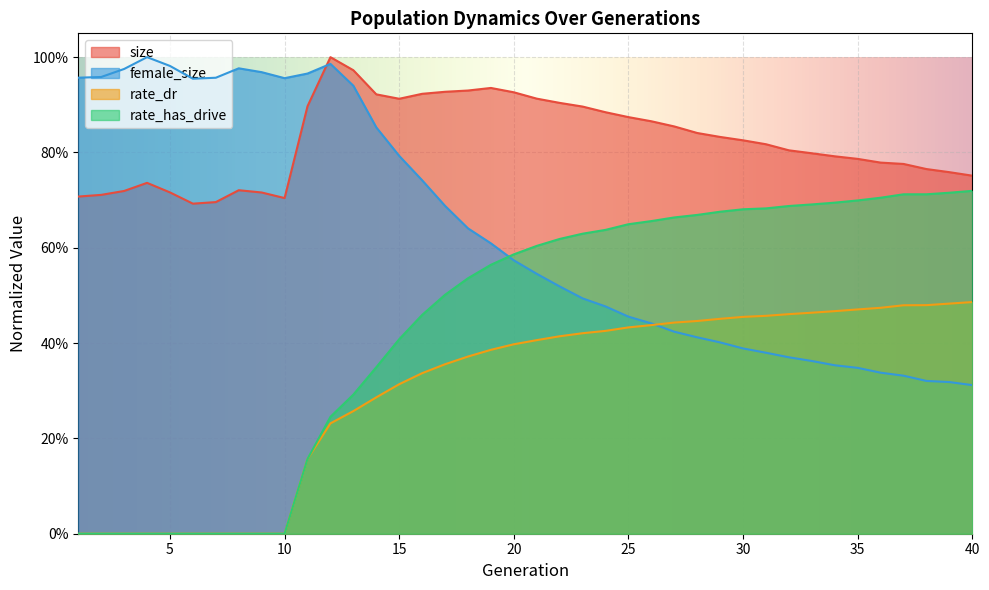

Reading left to right, list all the values displayed in this chart.

size: 1=0.7	2=0.7	3=0.7	4=0.7	5=0.7	6=0.7	7=0.7	8=0.7	9=0.7	10=0.7	11=0.9	12=1.0	13=1.0	14=0.9	15=0.9	16=0.9	17=0.9	18=0.9	19=0.9	20=0.9	21=0.9	22=0.9	23=0.9	24=0.9	25=0.9	26=0.9	27=0.9	28=0.8	29=0.8	30=0.8	31=0.8	32=0.8	33=0.8	34=0.8	35=0.8	36=0.8	37=0.8	38=0.8	39=0.8	40=0.8
female_size: 1=1.0	2=1.0	3=1.0	4=1.0	5=1.0	6=1.0	7=1.0	8=1.0	9=1.0	10=1.0	11=1.0	12=1.0	13=0.9	14=0.9	15=0.8	16=0.7	17=0.7	18=0.6	19=0.6	20=0.6	21=0.5	22=0.5	23=0.5	24=0.5	25=0.5	26=0.4	27=0.4	28=0.4	29=0.4	30=0.4	31=0.4	32=0.4	33=0.4	34=0.4	35=0.3	36=0.3	37=0.3	38=0.3	39=0.3	40=0.3
rate_dr: 1=0.0	2=0.0	3=0.0	4=0.0	5=0.0	6=0.0	7=0.0	8=0.0	9=0.0	10=0.0	11=0.2	12=0.2	13=0.3	14=0.3	15=0.3	16=0.3	17=0.4	18=0.4	19=0.4	20=0.4	21=0.4	22=0.4	23=0.4	24=0.4	25=0.4	26=0.4	27=0.4	28=0.4	29=0.5	30=0.5	31=0.5	32=0.5	33=0.5	34=0.5	35=0.5	36=0.5	37=0.5	38=0.5	39=0.5	40=0.5
rate_has_drive: 1=0.0	2=0.0	3=0.0	4=0.0	5=0.0	6=0.0	7=0.0	8=0.0	9=0.0	10=0.0	11=0.2	12=0.2	13=0.3	14=0.3	15=0.4	16=0.5	17=0.5	18=0.5	19=0.6	20=0.6	21=0.6	22=0.6	23=0.6	24=0.6	25=0.6	26=0.7	27=0.7	28=0.7	29=0.7	30=0.7	31=0.7	32=0.7	33=0.7	34=0.7	35=0.7	36=0.7	37=0.7	38=0.7	39=0.7	40=0.7